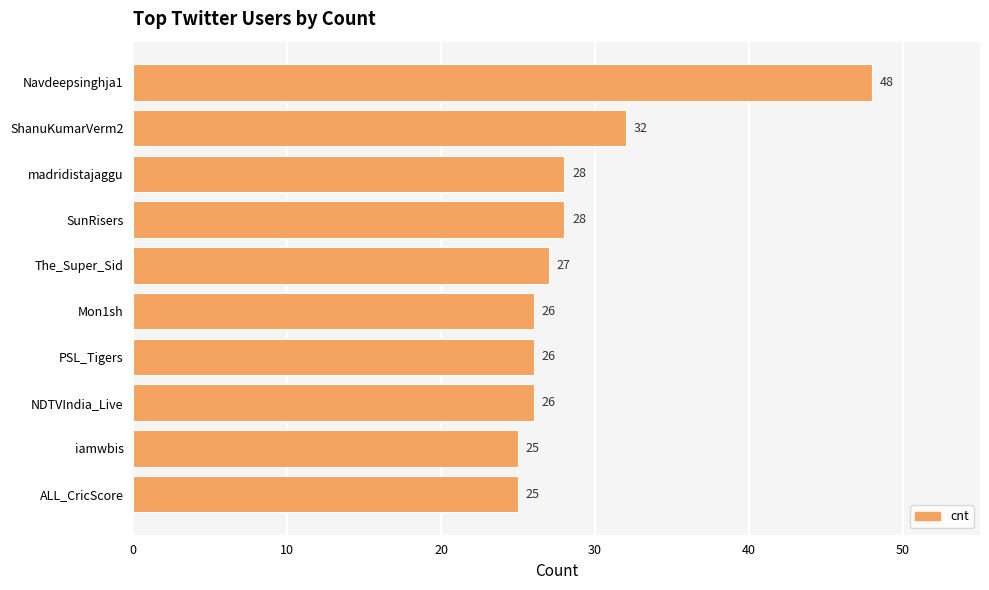

True or false: the data shows 43 at The_Super_Sid.

False